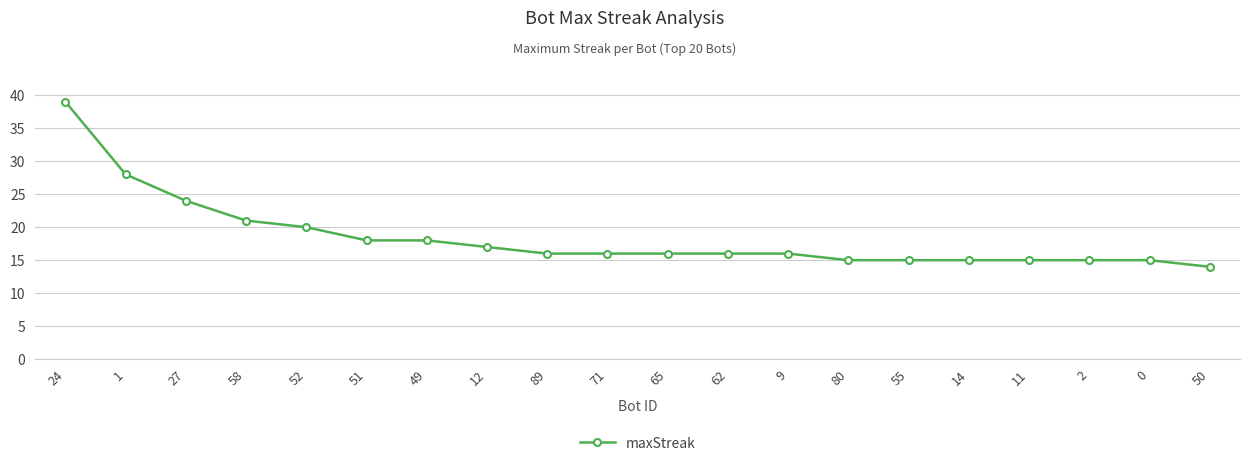

Reading left to right, extract all data points from this chart.

24=39	1=28	27=24	58=21	52=20	51=18	49=18	12=17	89=16	71=16	65=16	62=16	9=16	80=15	55=15	14=15	11=15	2=15	0=15	50=14